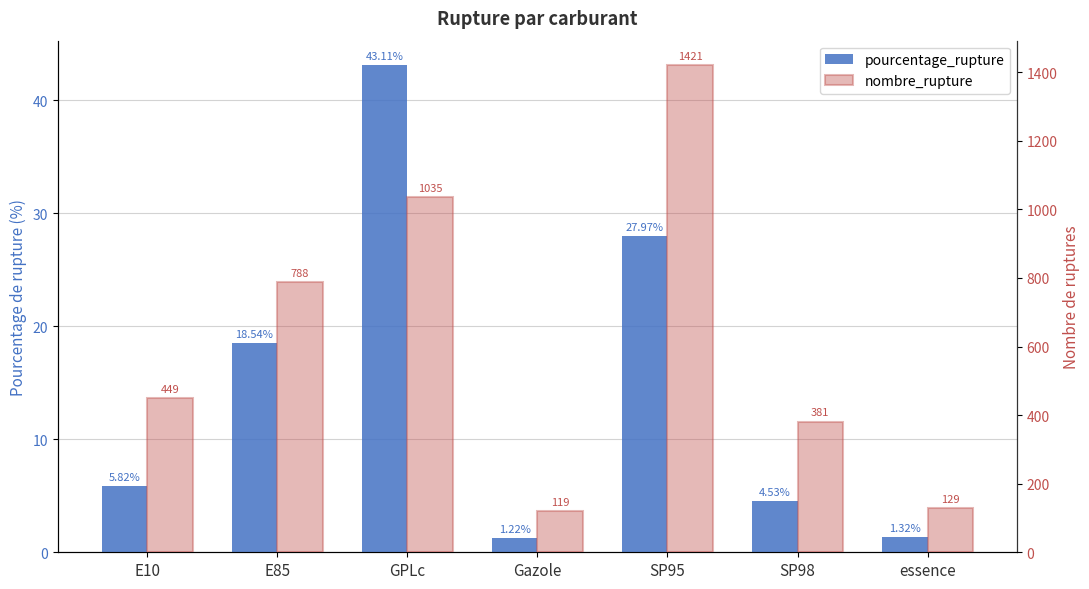

At E10, list the series in order from largest to smallest.

nombre_rupture, pourcentage_rupture